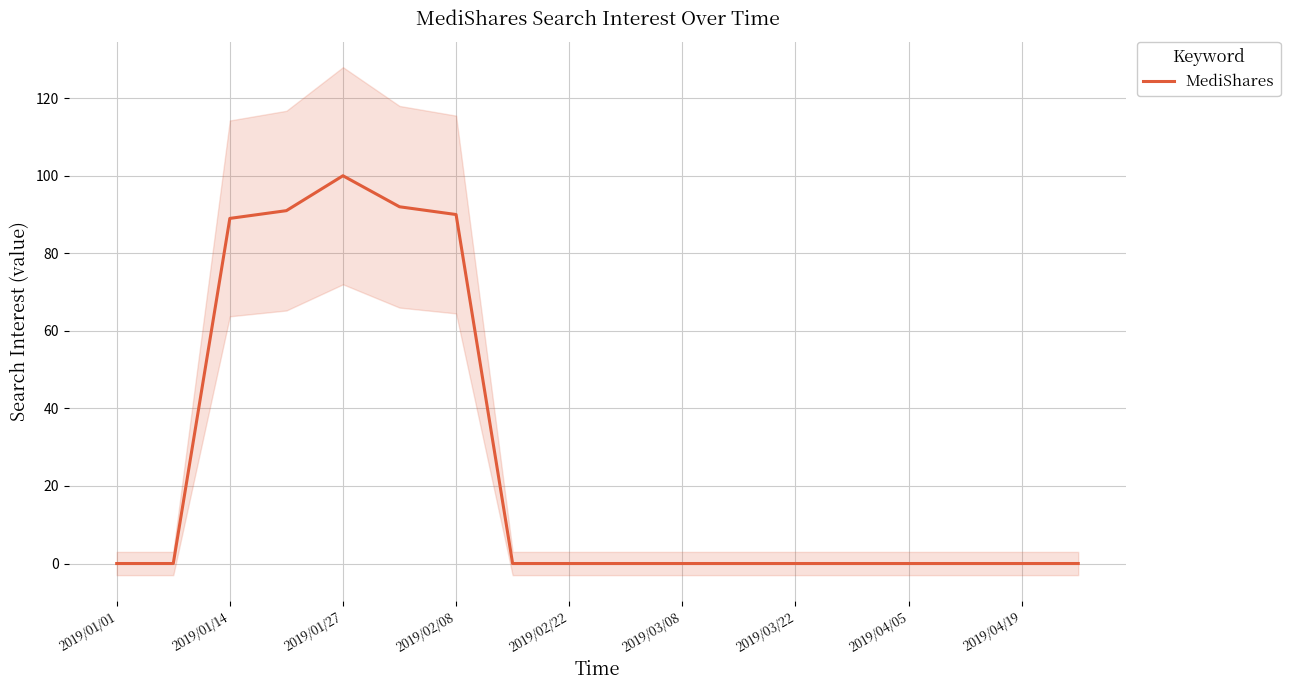

Is it true that MediShares equals 0 at 2019/03/22?

True